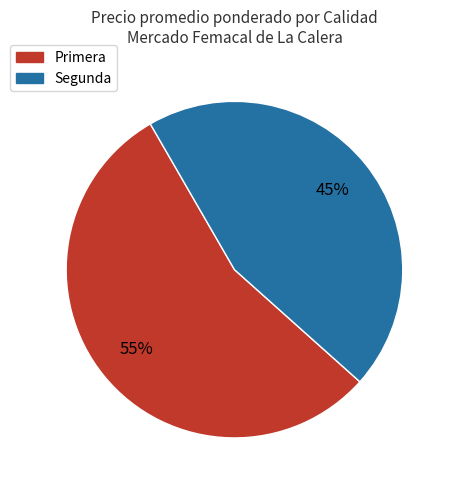

How many segments does this pie chart have?

2